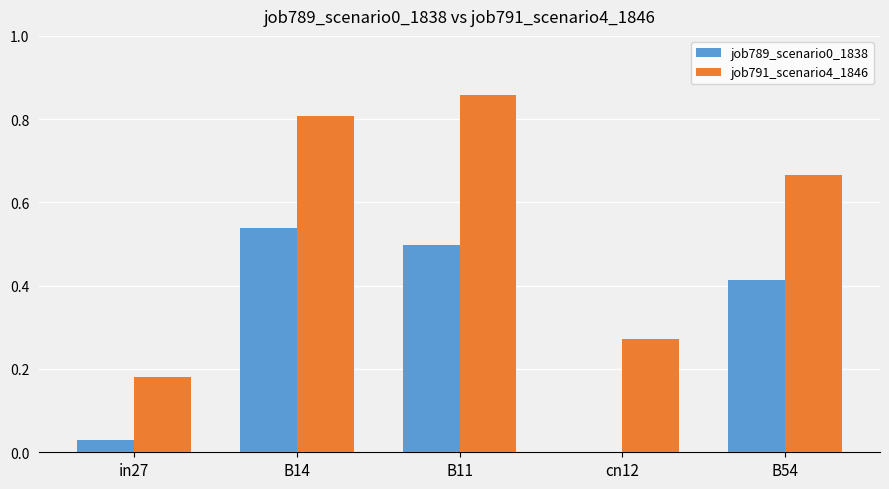

Which series changed the most between B11 and B54?

job791_scenario4_1846